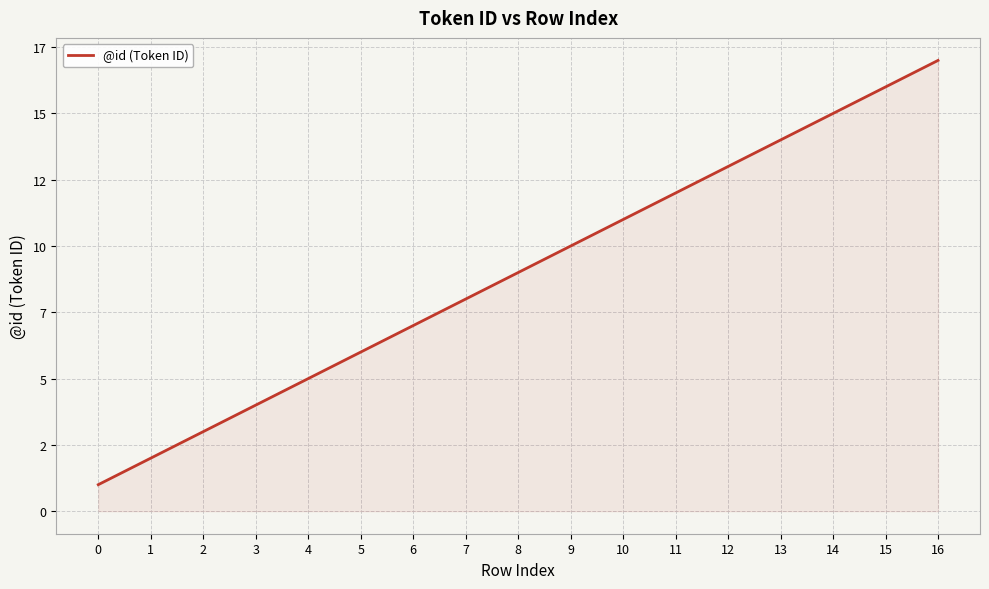

Does the chart have visible grid lines?

Yes